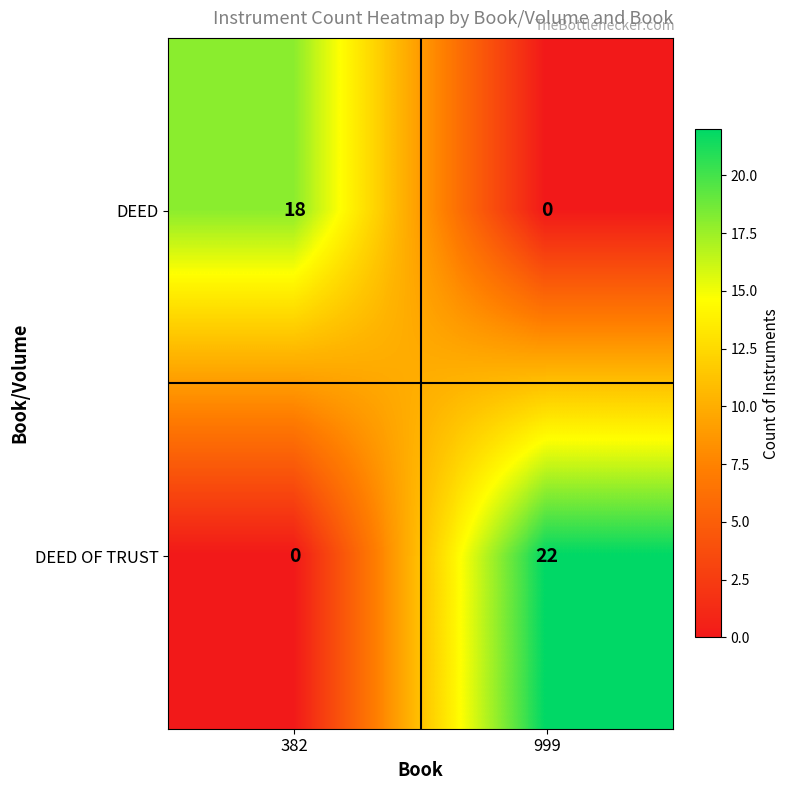

Rank the categories by DEED value from lowest to highest.

999, 382